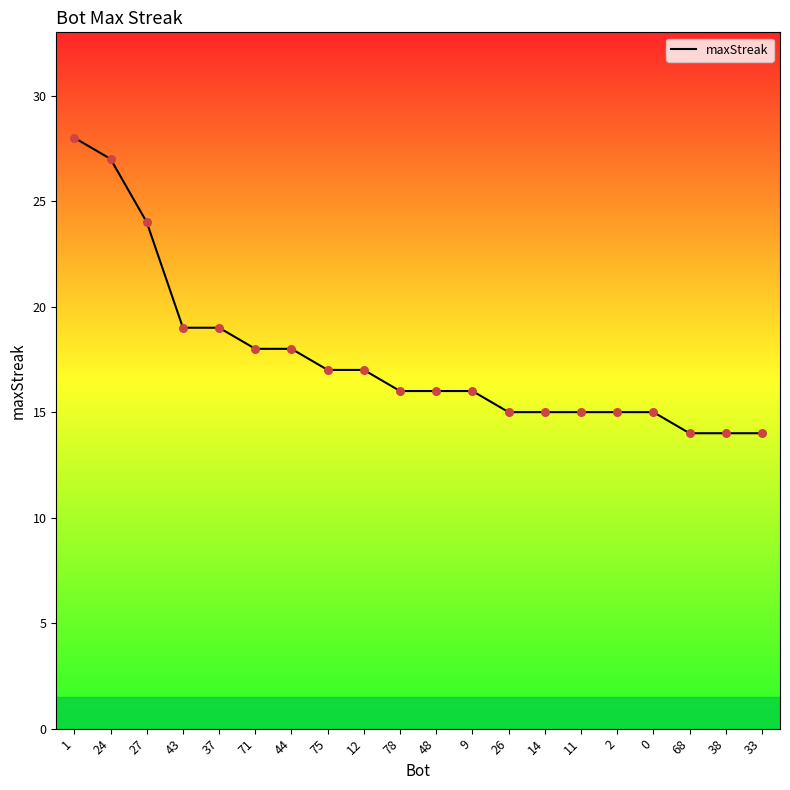

Between 9 and 38, which is larger?

9